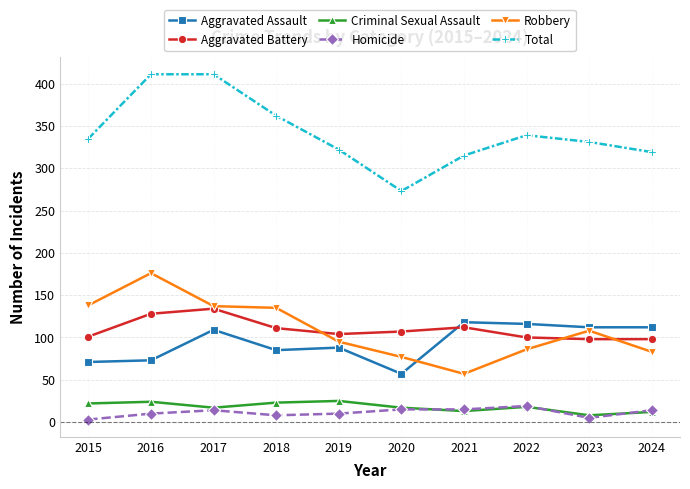

What is the difference between the maximum and minimum values in the Criminal Sexual Assault series?

17